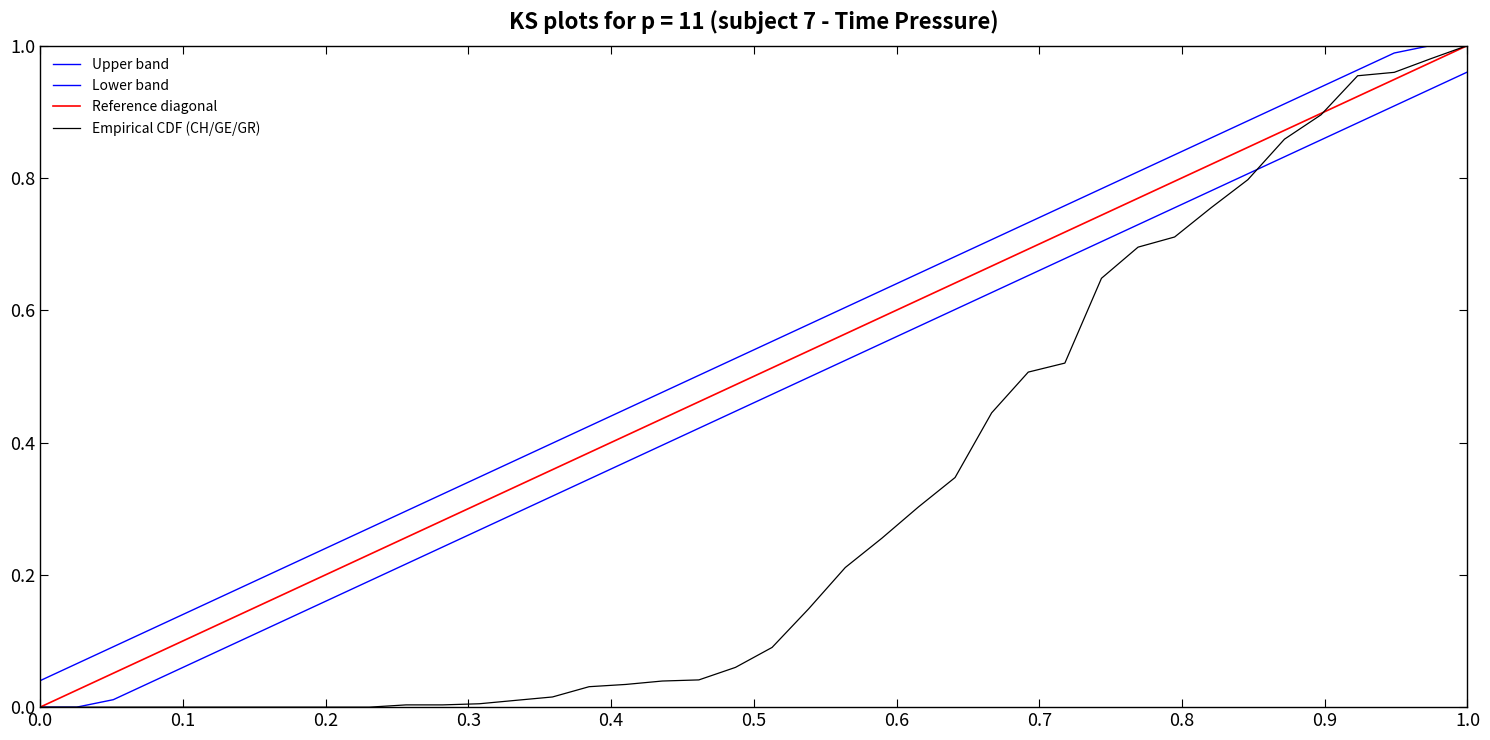

Is this an area chart (filled region under the line)?

No